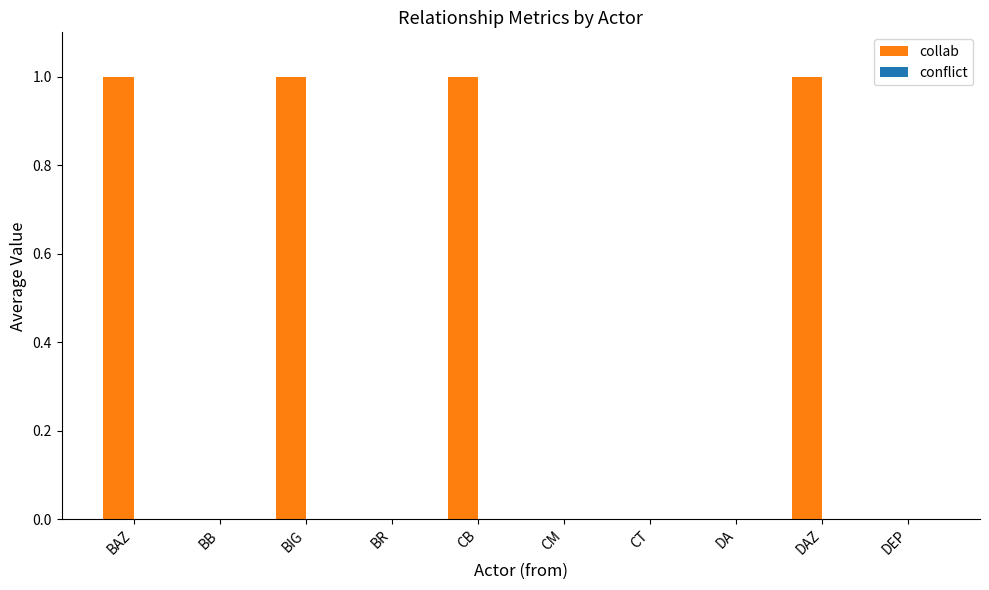

What is the change in value from BB to BIG?

+1